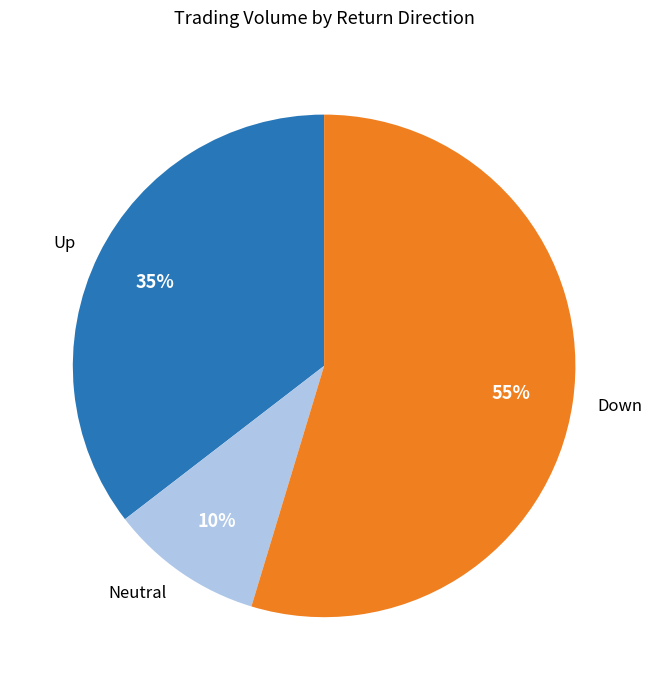

To the nearest percent, what is the average slice percentage?

33%